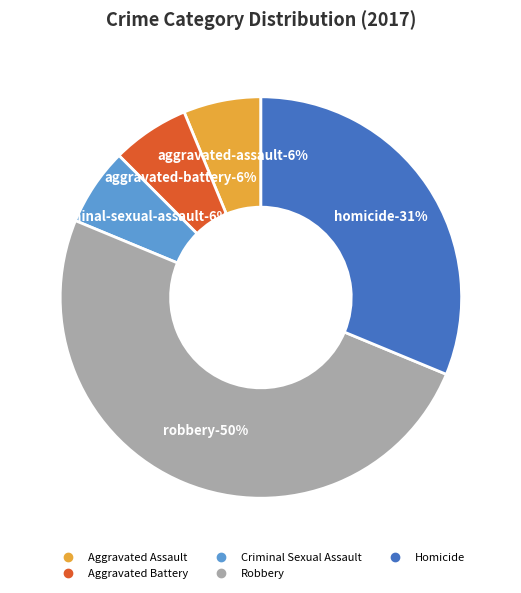

The Homicide slice represents 37% of the pie. True or false?

False